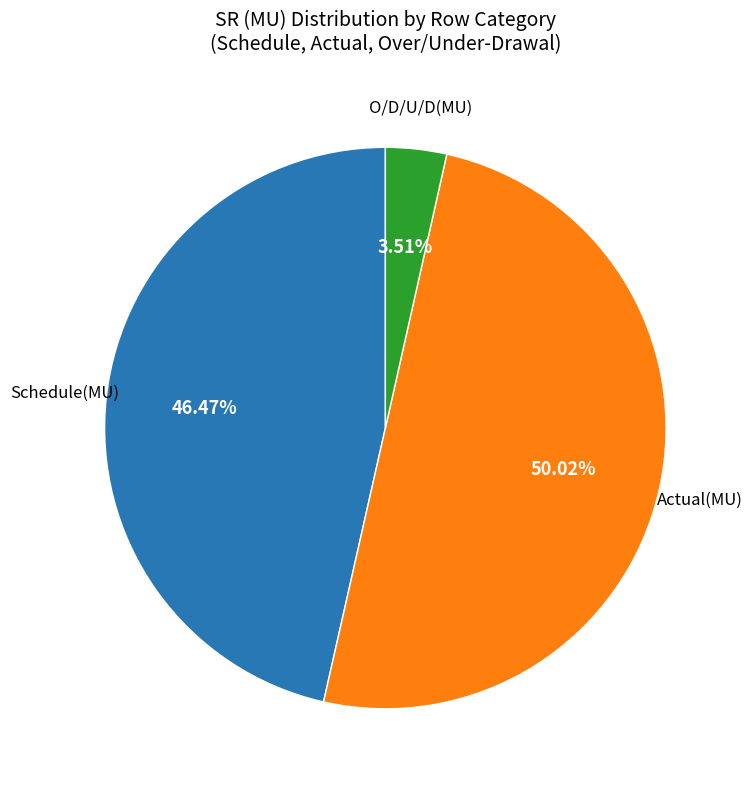

To the nearest percent, what portion does O/D/U/D(MU) represent?

4%